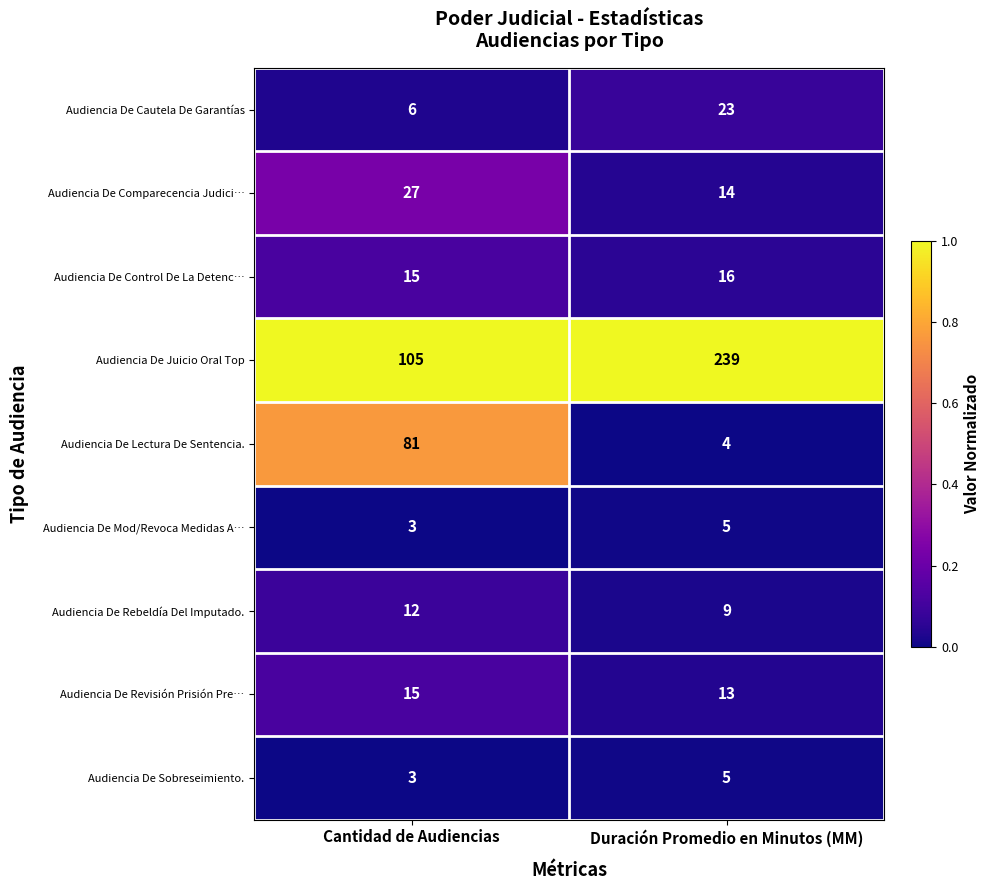

What is the maximum value shown in the chart?

239